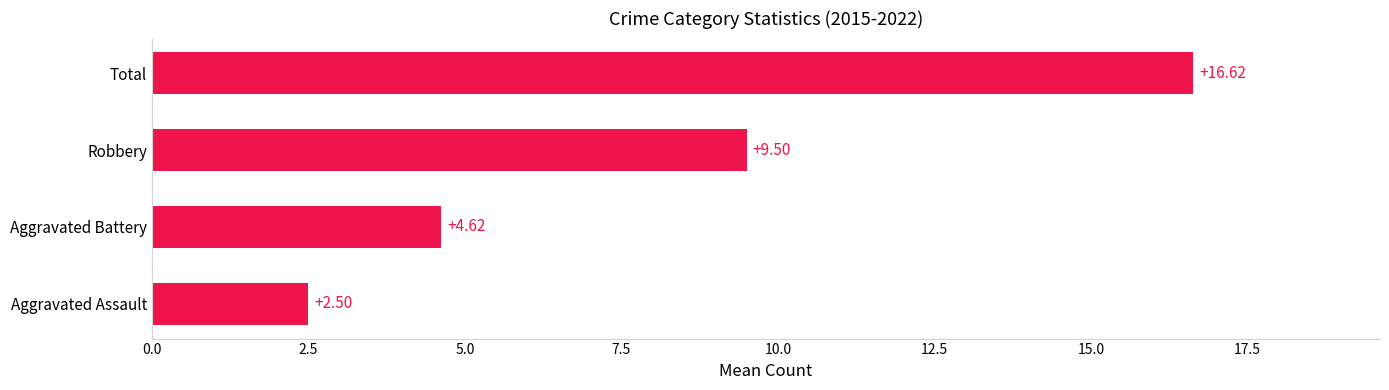

What is the average value?

8.3